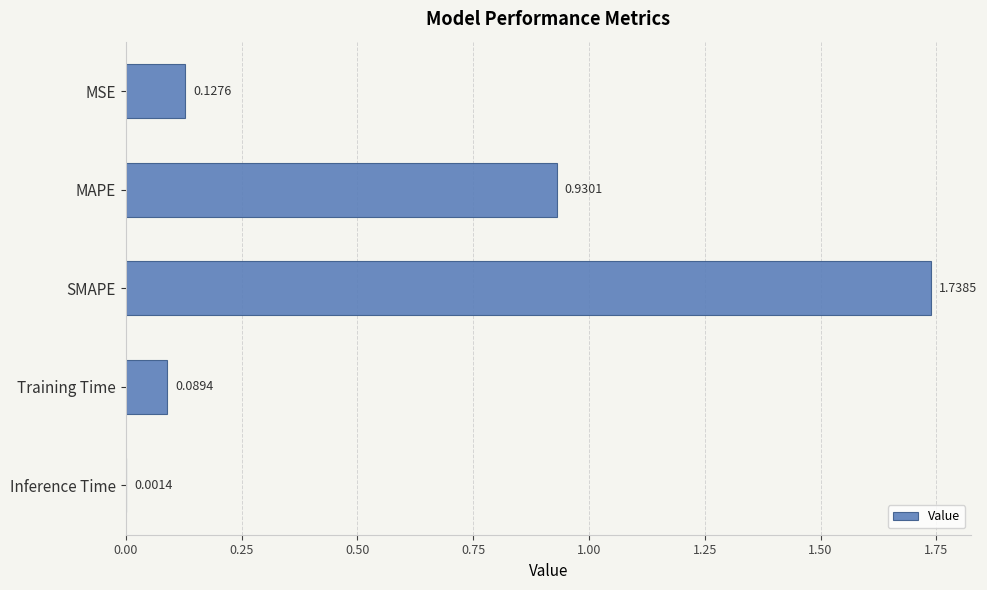

Which category has the highest value across all series?

SMAPE